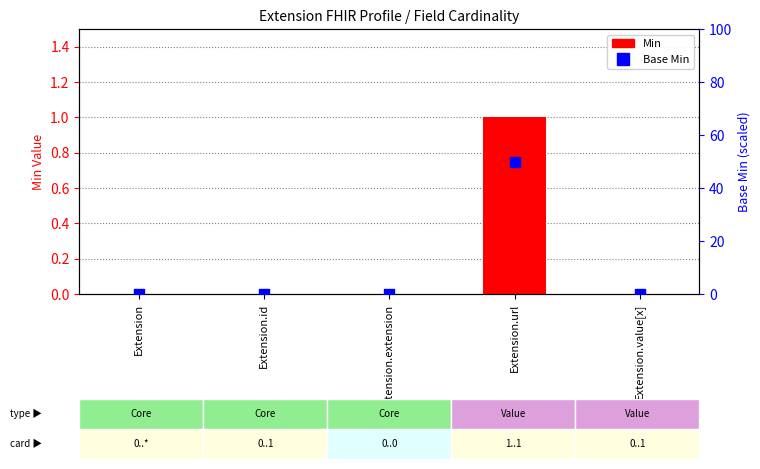

At which category is the sum across all series the highest?

Extension.url